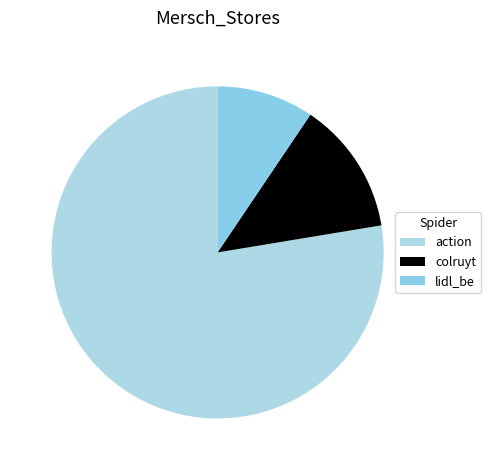

To the nearest percent, what percentage of the pie is lidl_be?

9%